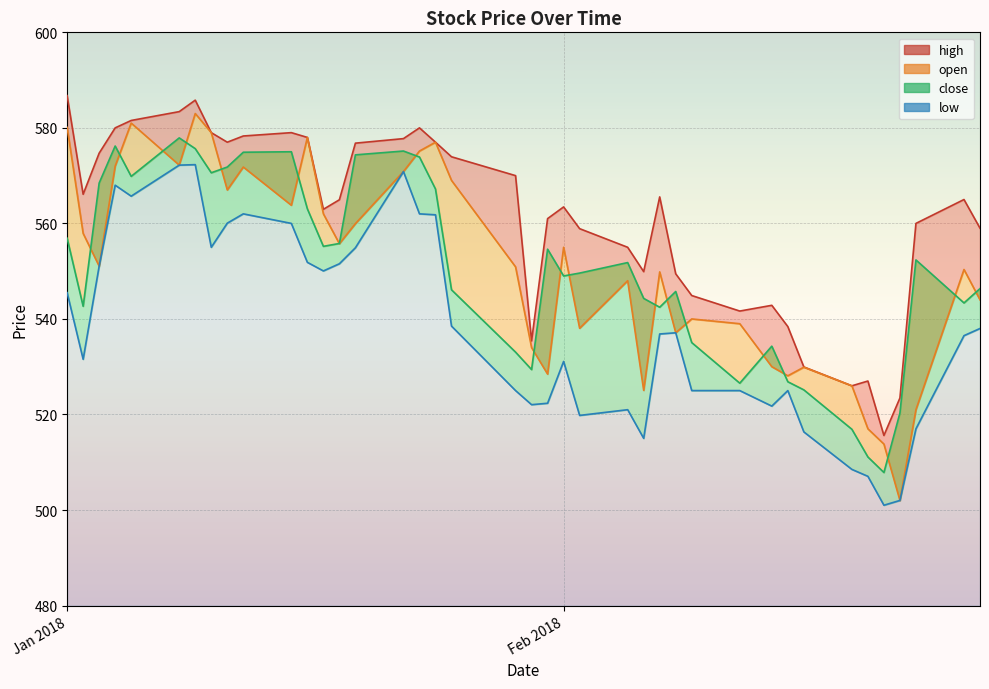

How many data points does each series have?

40